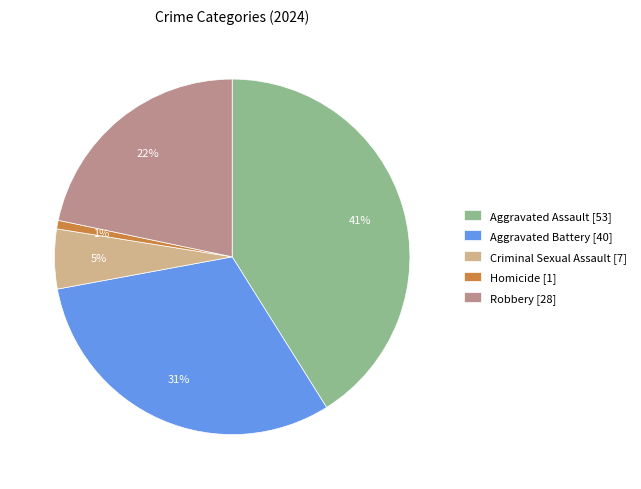

To the nearest percent, what is the difference between the Aggravated Assault and Aggravated Battery slice percentages?

10%